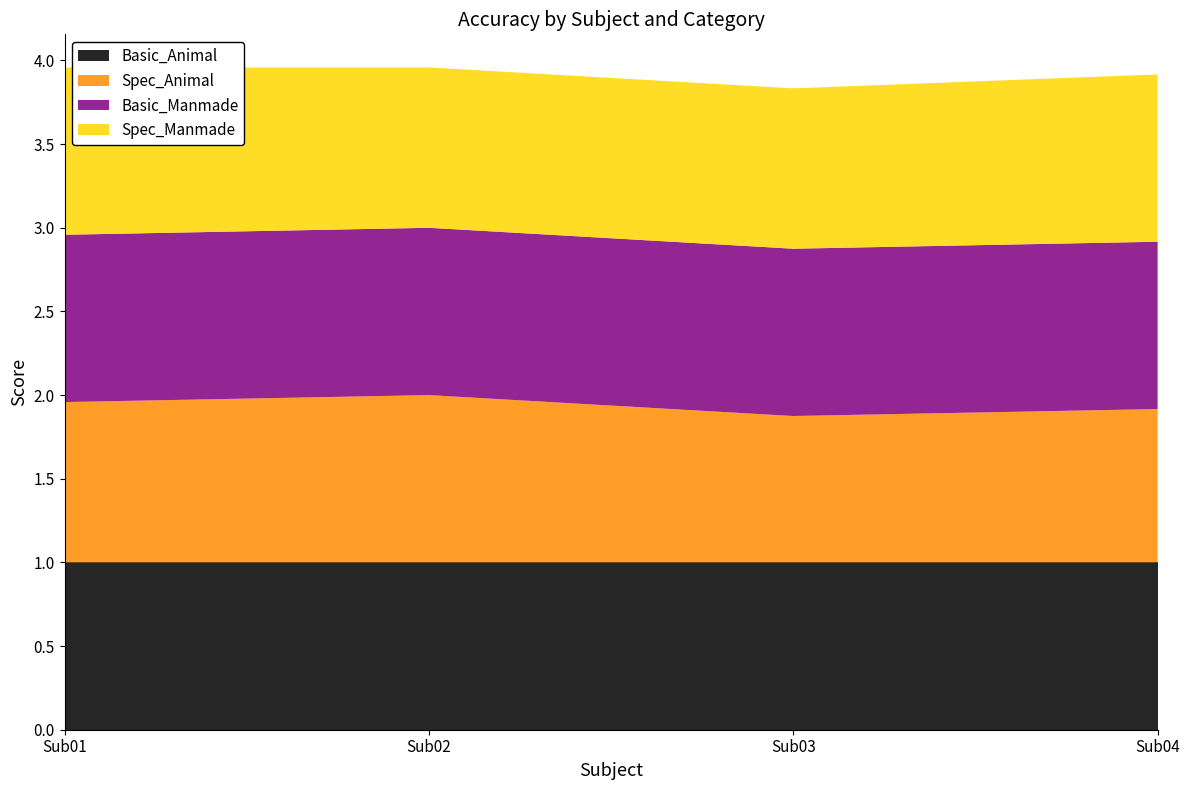

Reading left to right, extract all data points from this chart.

Basic_Animal: 1.0	1.0	1.0	1.0
Spec_Animal: 1.0	1.0	0.9	0.9
Basic_Manmade: 1.0	1.0	1.0	1.0
Spec_Manmade: 1.0	1.0	1.0	1.0